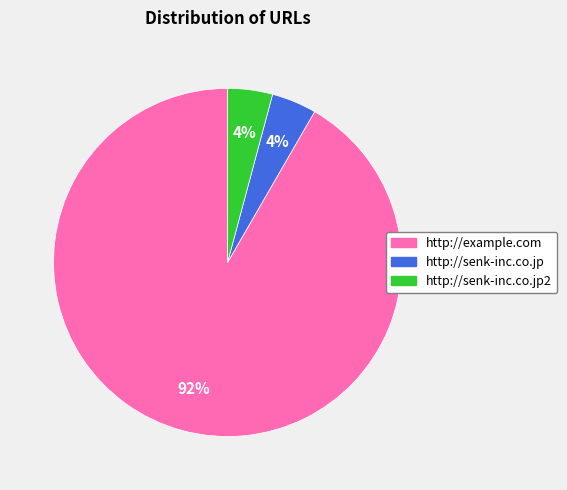

Is there a majority slice in this chart?

Yes